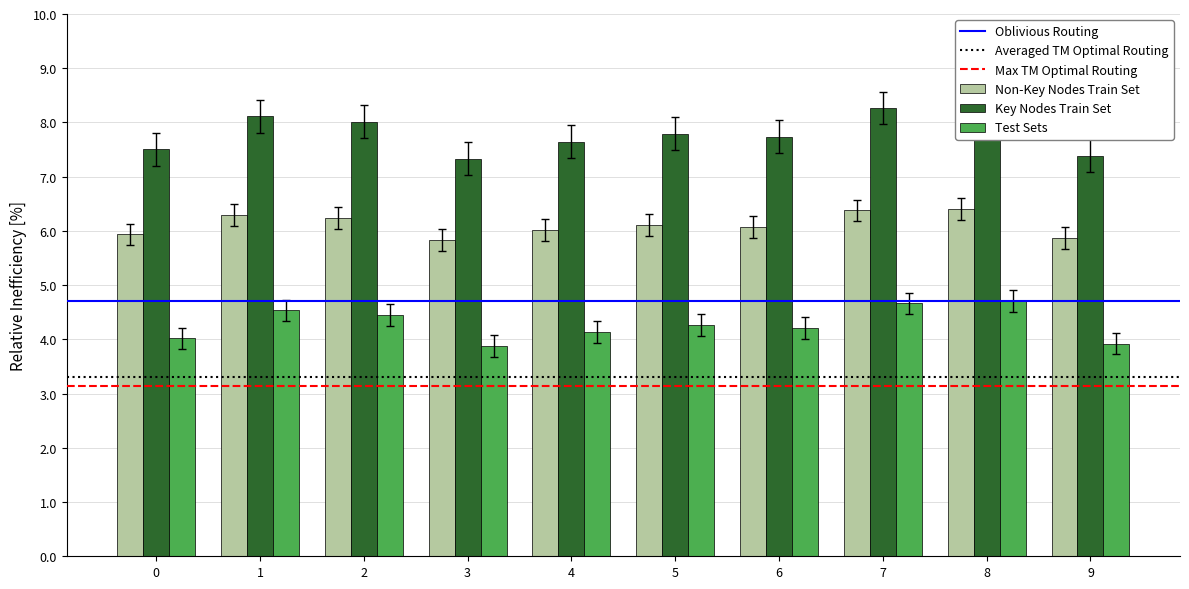

Which series has the largest range (max minus min)?

Key Nodes Train Set